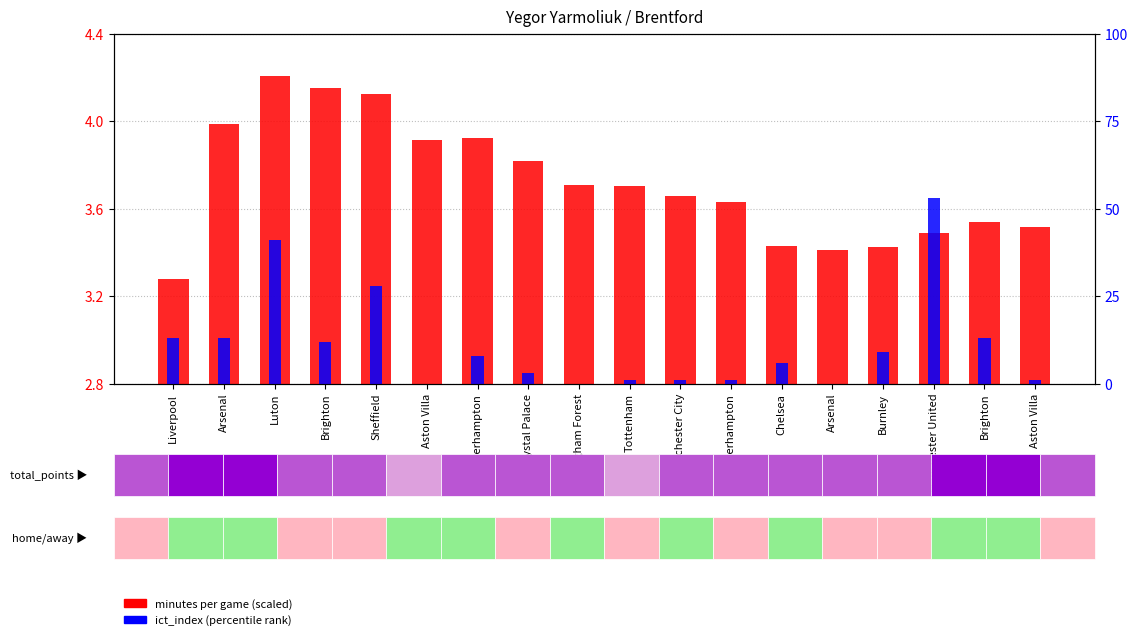

Reading right to left, extract all data points from this chart.

minutes per game (scaled): 0.7	0.7	0.7	0.6	0.6	0.6	0.8	0.9	0.9	0.9	1.0	1.1	1.1	1.3	1.4	1.4	1.2	0.5
ict_index (percentile): 1.0	13.0	53.0	9.0	0.0	6.0	1.0	1.0	1.0	0.0	3.0	8.0	0.0	28.0	12.0	41.0	13.0	13.0